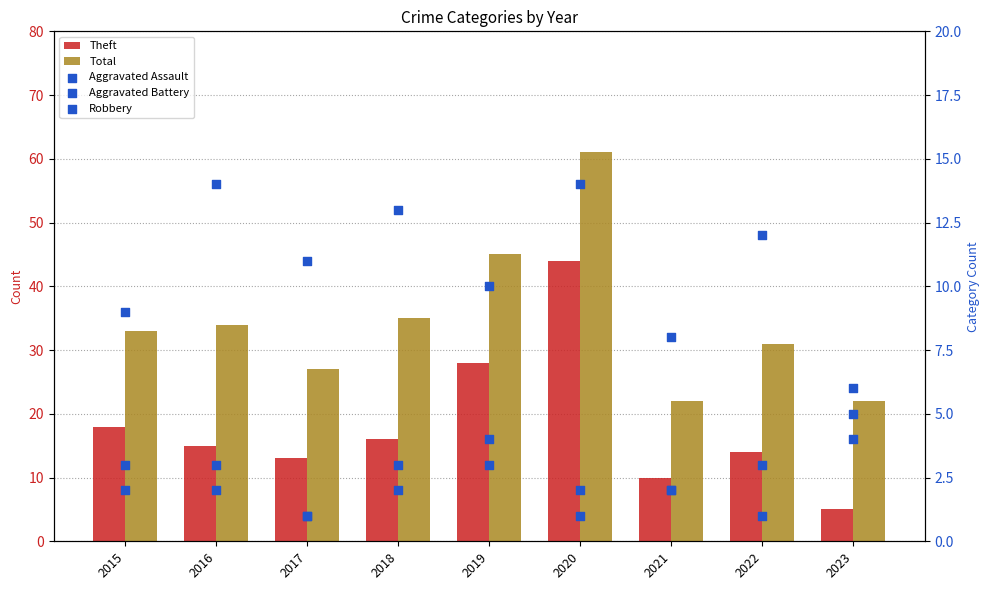

Is the value of Theft at 2018 greater than the value of Aggravated Assault at 2016?

Yes